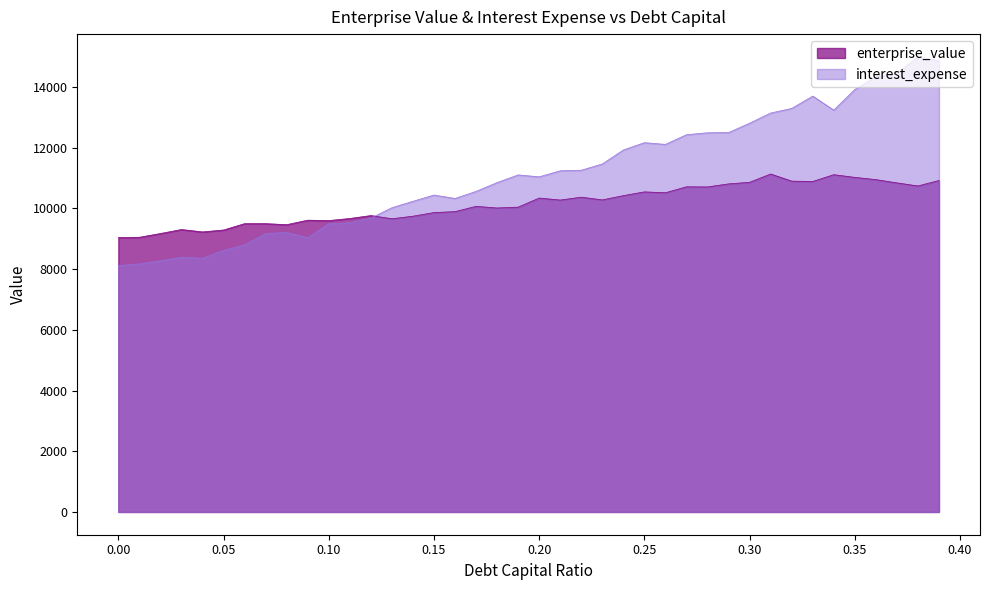

True or false: debt_capital and enterprise_value intersect in this chart.

True